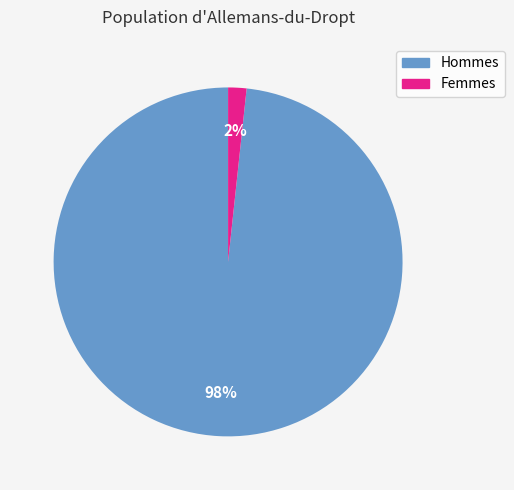

Is there any slice that represents more than half of the pie?

Yes